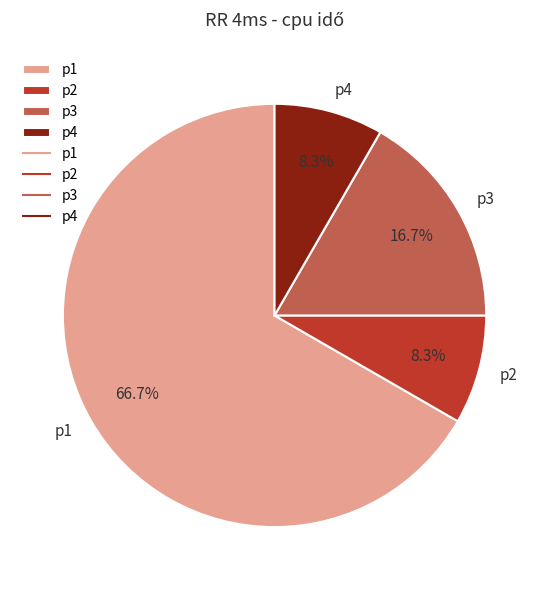

Which category accounts for the majority?

p1